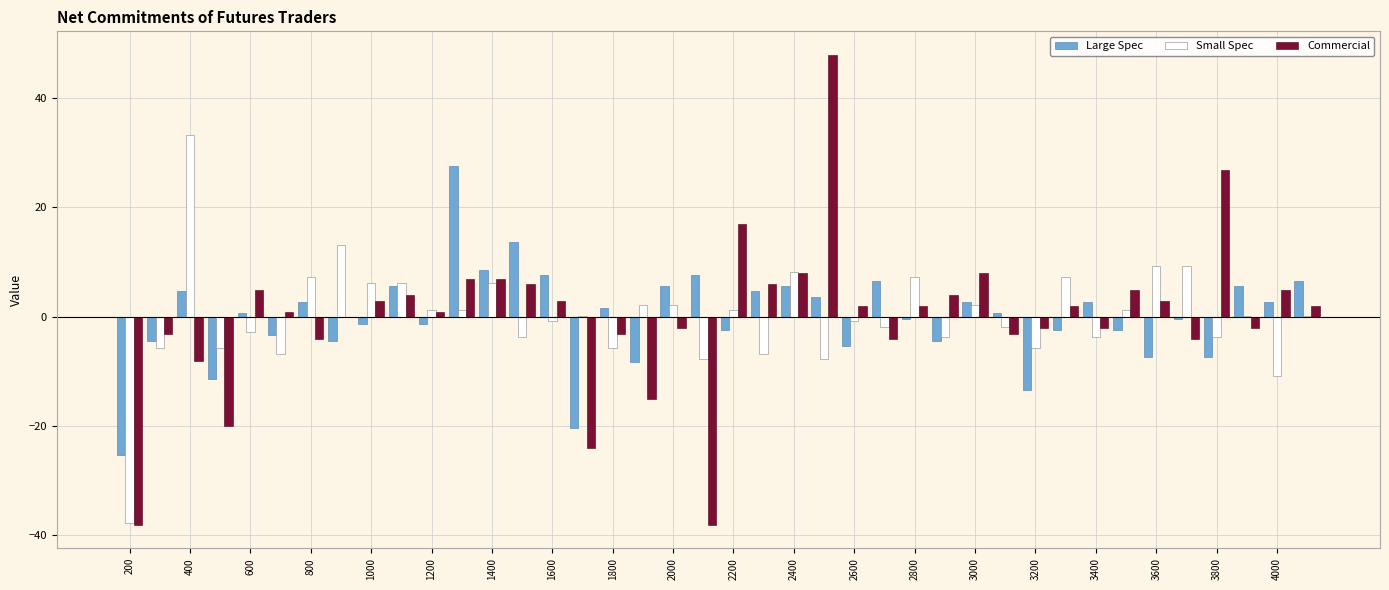

Which series has the largest range (max minus min)?

Commercial